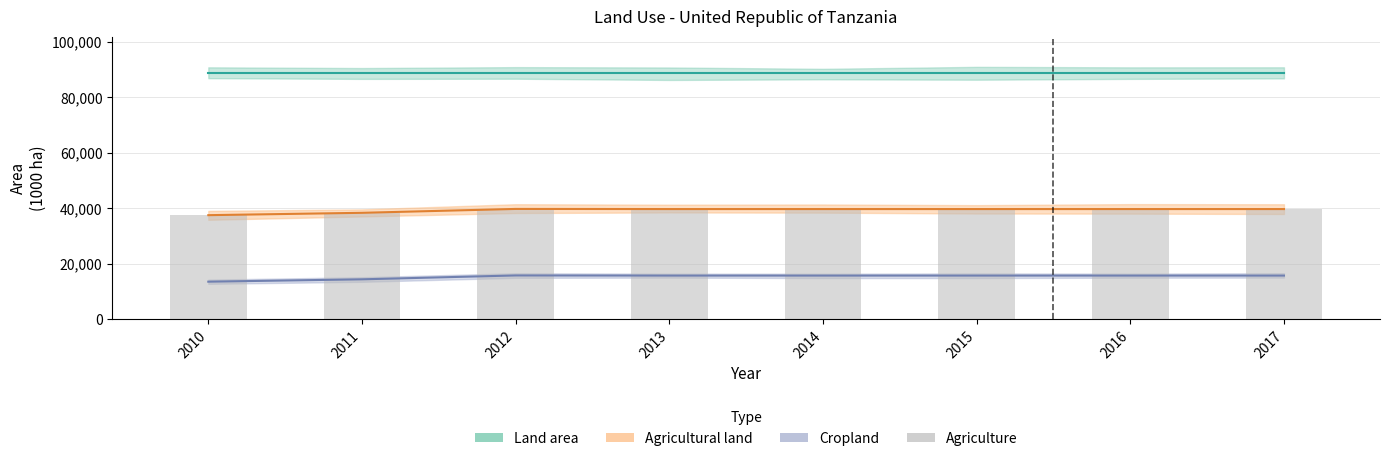

Is it true that the value at 2016 is 39650?

True